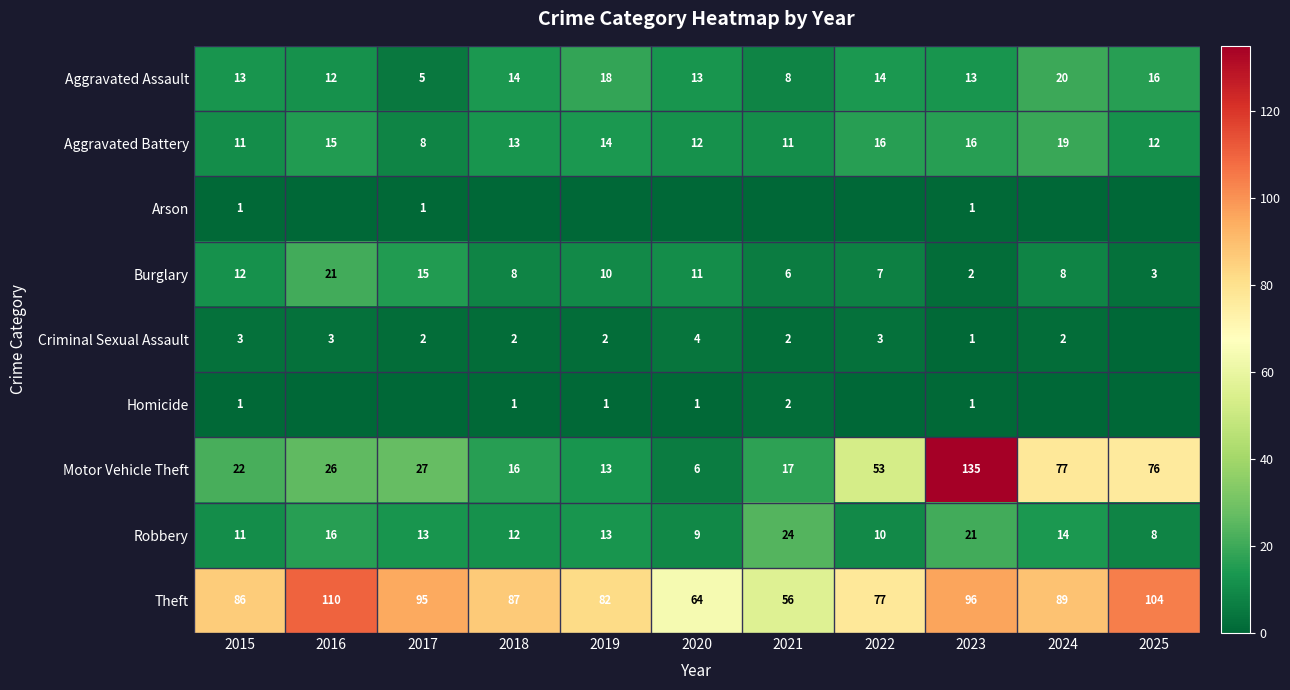

Is the value of Aggravated Assault at 2023 greater than the value of Burglary at 2015?

Yes